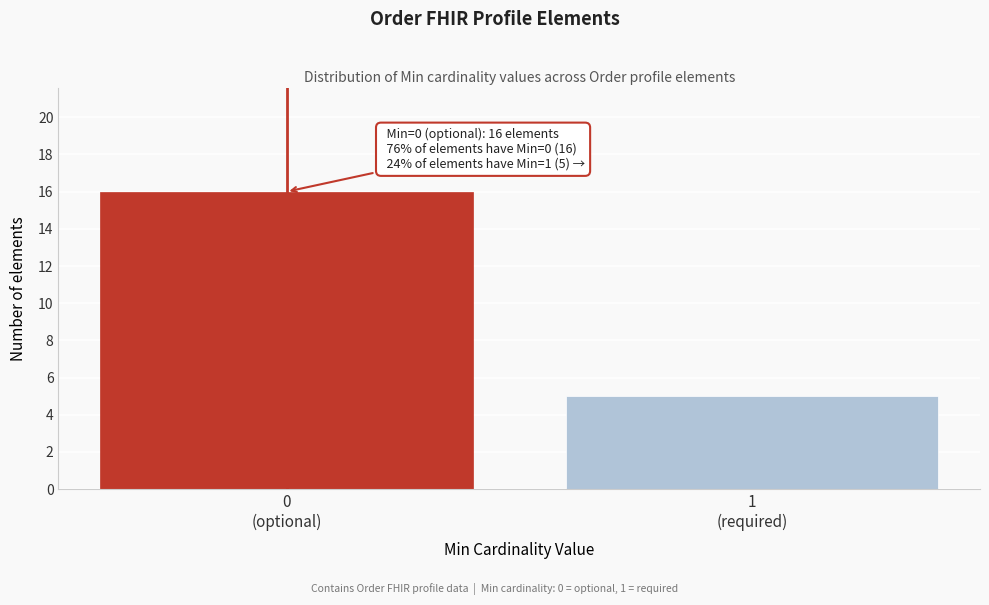

Reading right to left, list all the values displayed in this chart.

5	16